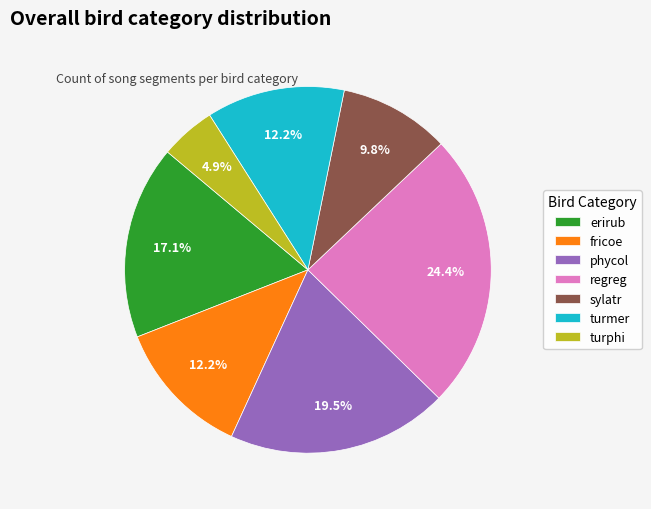

Approximately how many times larger is the value at regreg compared to fricoe?

2.0